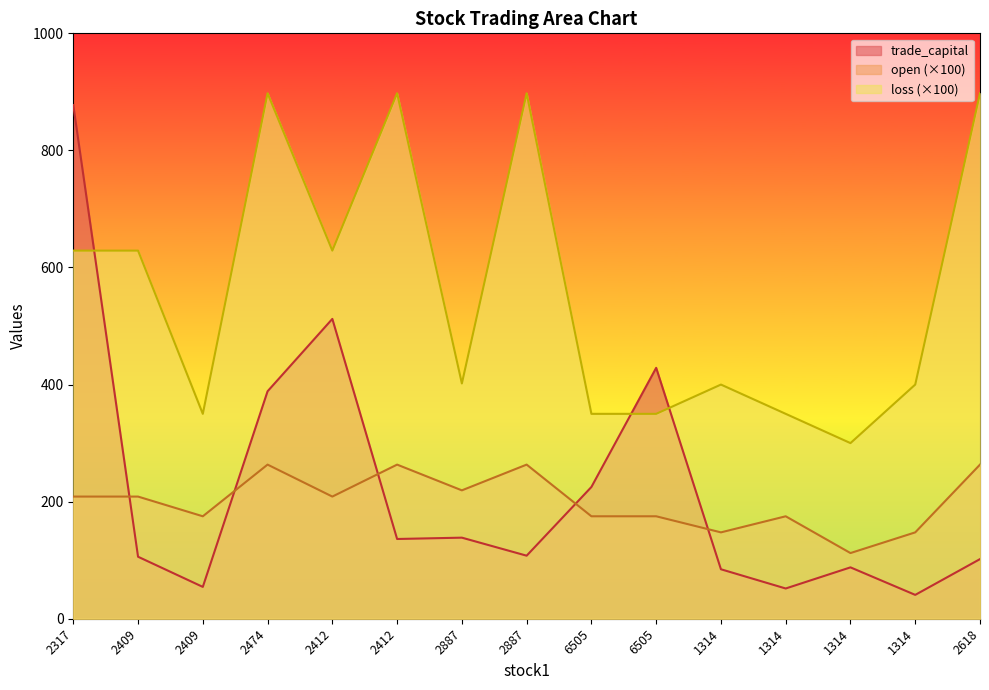

Where is the first local minimum for loss?

2409